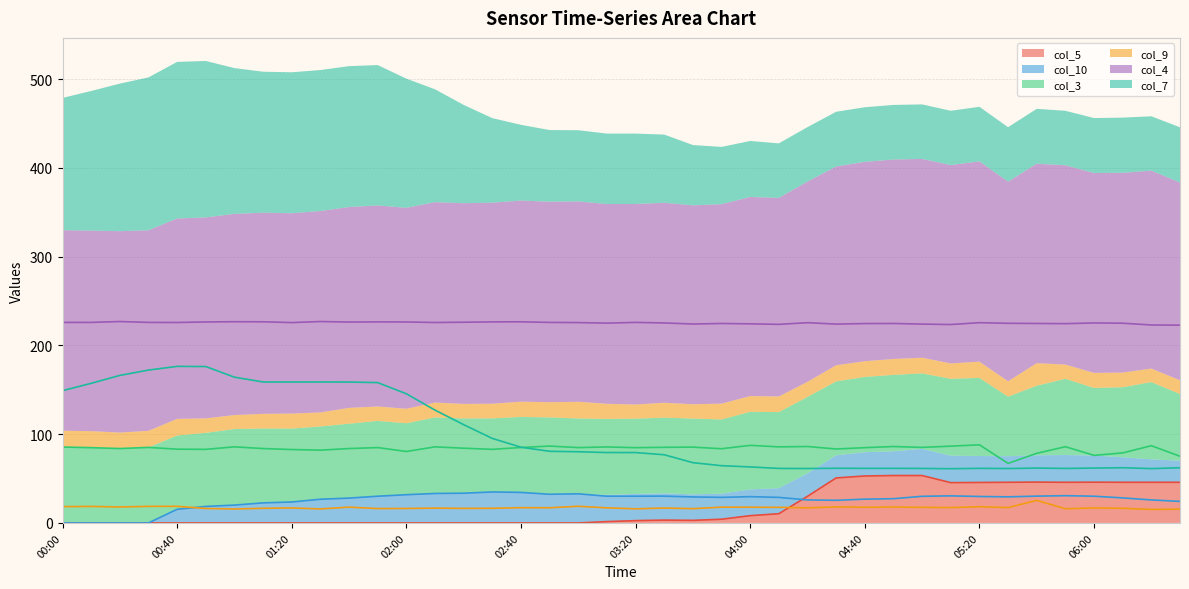

How many positive values does the col_10 series have?

36